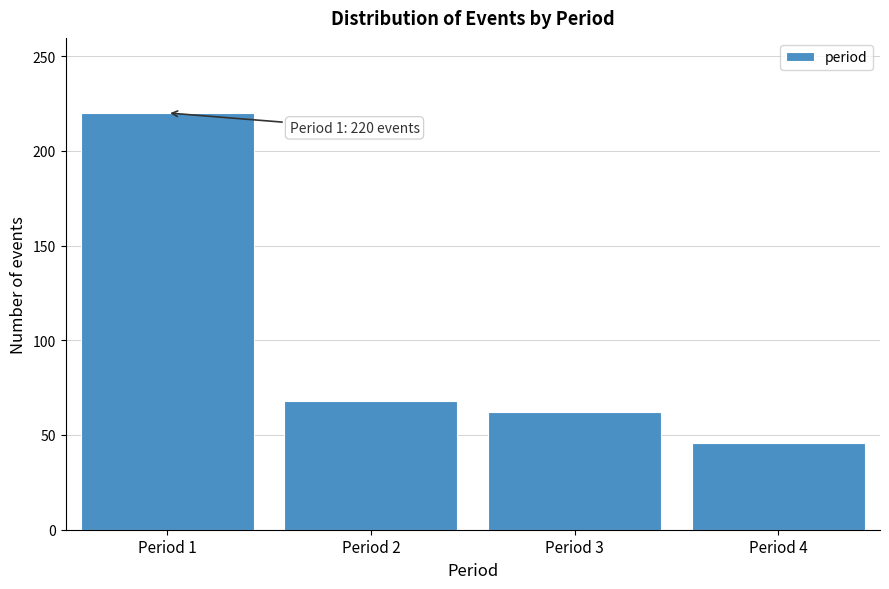

Reading left to right, extract all data points from this chart.

Period 1=220	Period 2=68	Period 3=62	Period 4=46